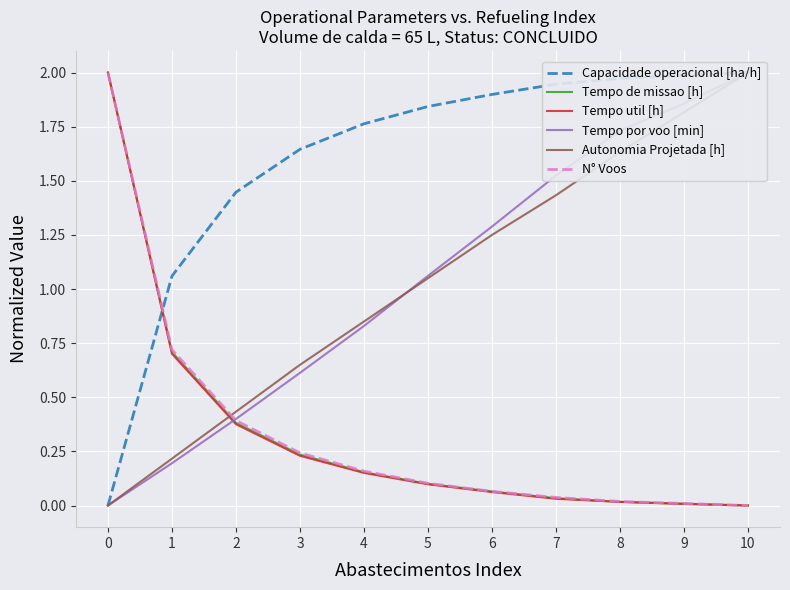

The Tempo por voo [min] series shows 0.5 at 2. True or false?

False